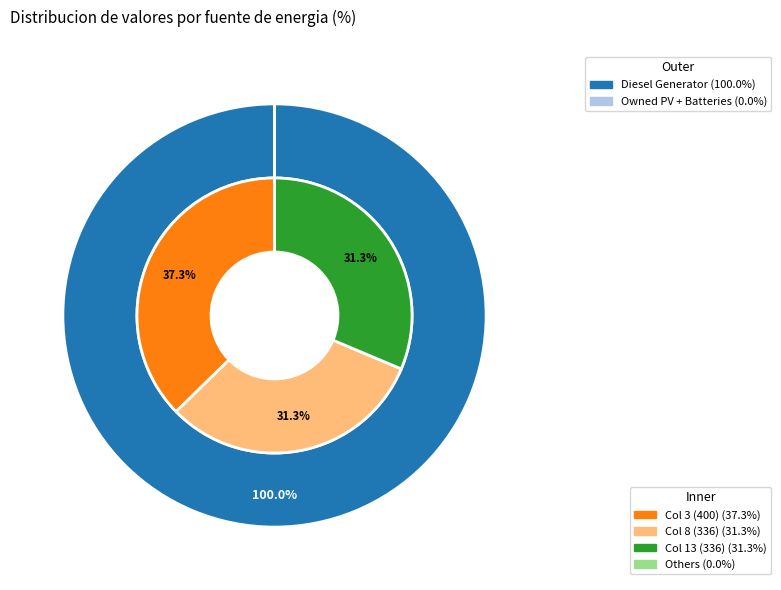

Does any single category account for the majority?

Yes